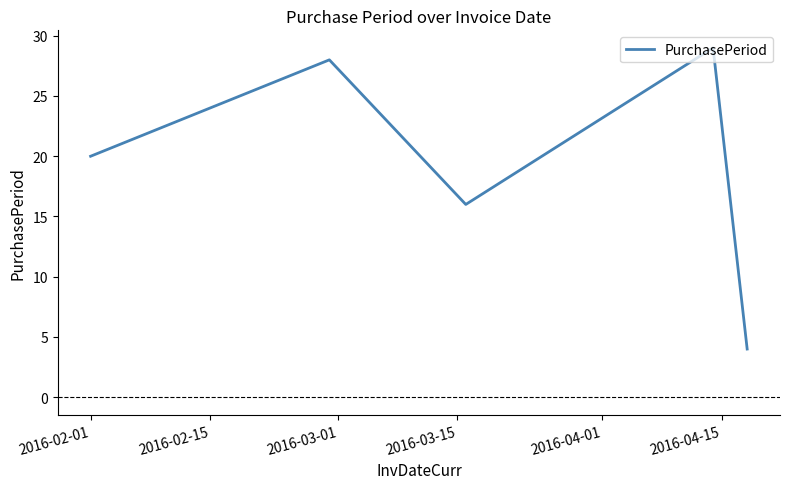

What is the average value?

19